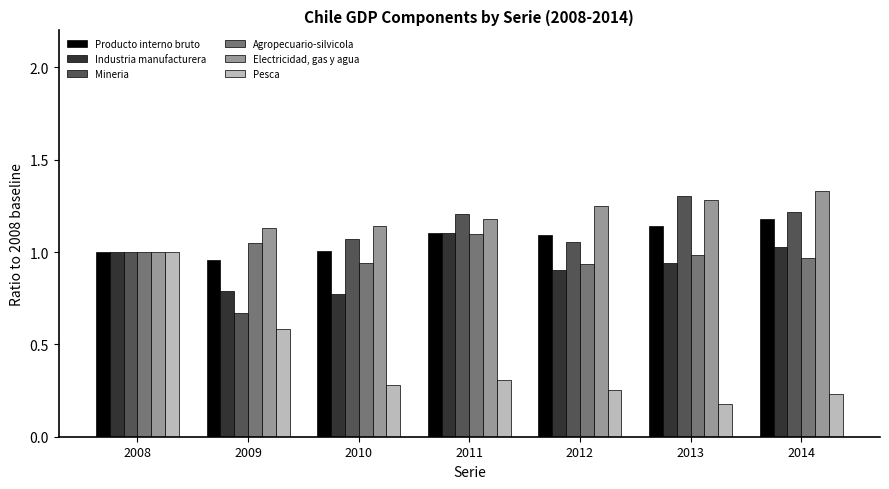

Count the Pesca values in the range 0 to 1.

7